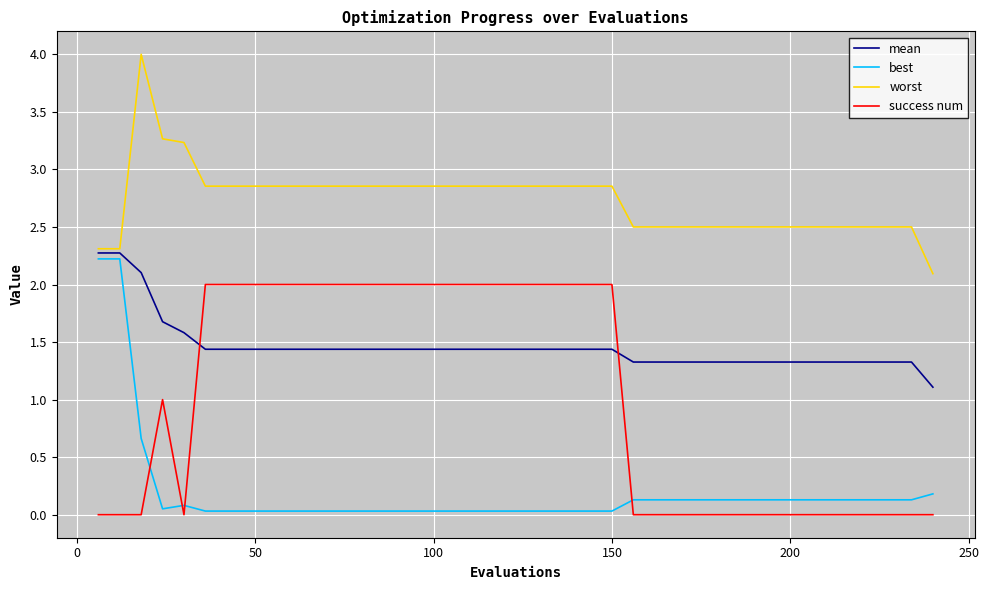

True or false: best and success num intersect in this chart.

True